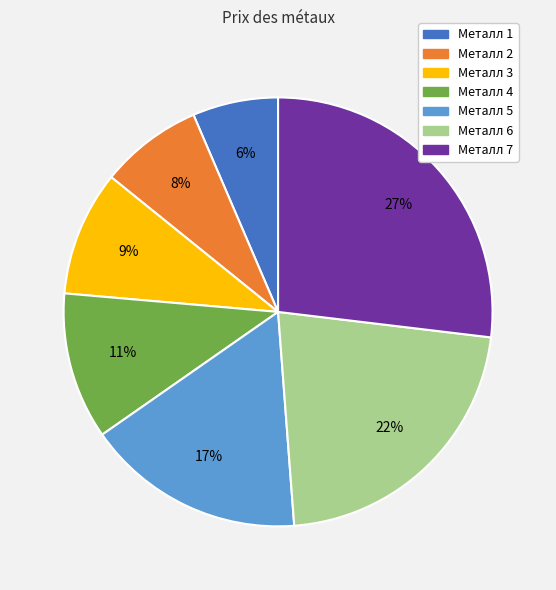

True or false: Металл 6 accounts for 22% of the total.

True